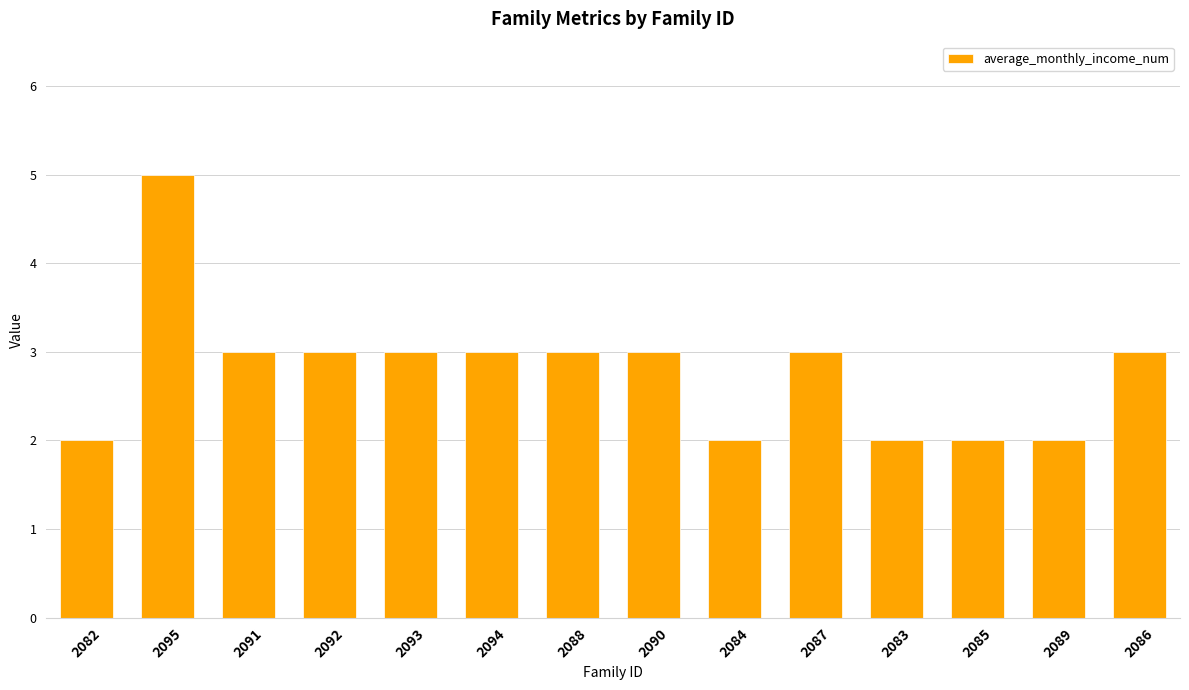

Count the number of categories in the chart.

14